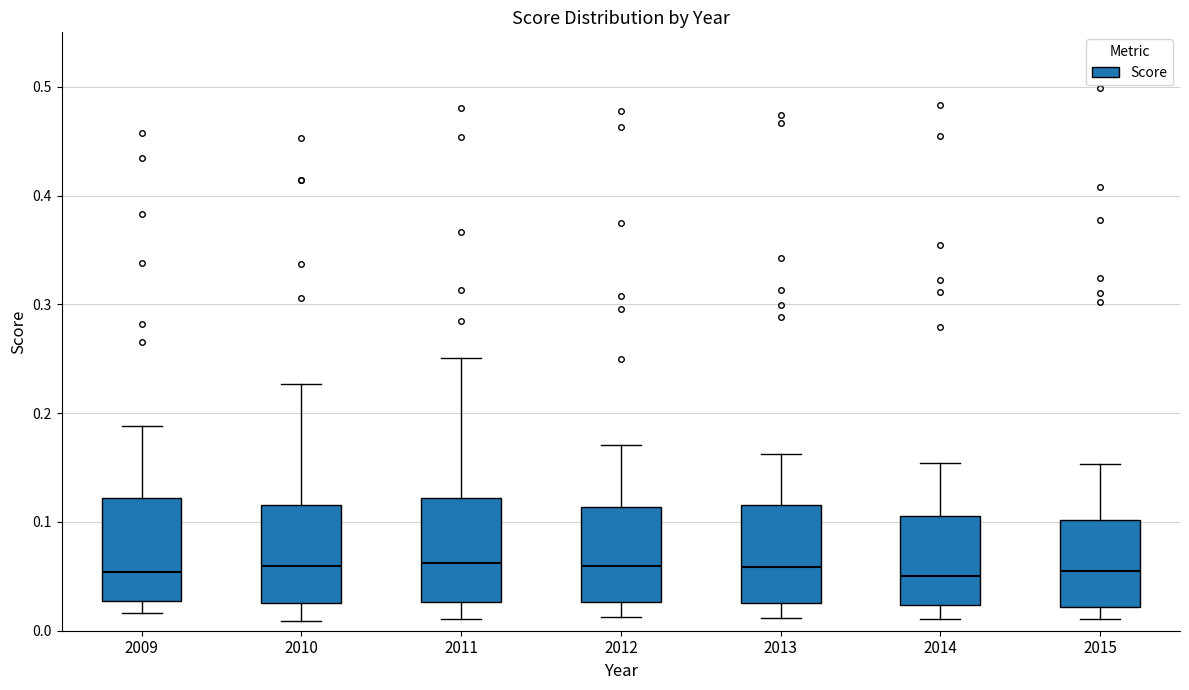

Reading left to right, transcribe this box plot: for each box, give where its median line is, the range the box spans, and where its two whiskers end, as read against the y-axis. The values are not printed on the chart, so give them approximately, as read against the axis.

2009: median 0.05, box 0.03 to 0.12, whiskers 0.02 to 0.19
2010: median 0.06, box 0.03 to 0.12, whiskers 0.01 to 0.23
2011: median 0.06, box 0.03 to 0.12, whiskers 0.01 to 0.25
2012: median 0.06, box 0.03 to 0.11, whiskers 0.01 to 0.17
2013: median 0.06, box 0.03 to 0.12, whiskers 0.01 to 0.16
2014: median 0.05, box 0.02 to 0.11, whiskers 0.01 to 0.15
2015: median 0.05, box 0.02 to 0.10, whiskers 0.01 to 0.15